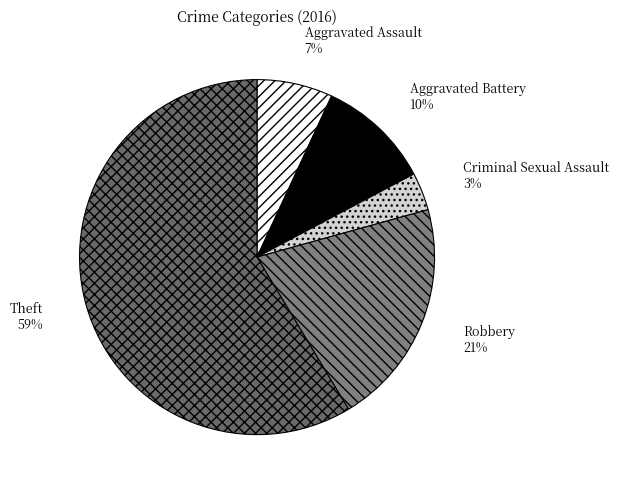

Count the number of slices in the pie.

5